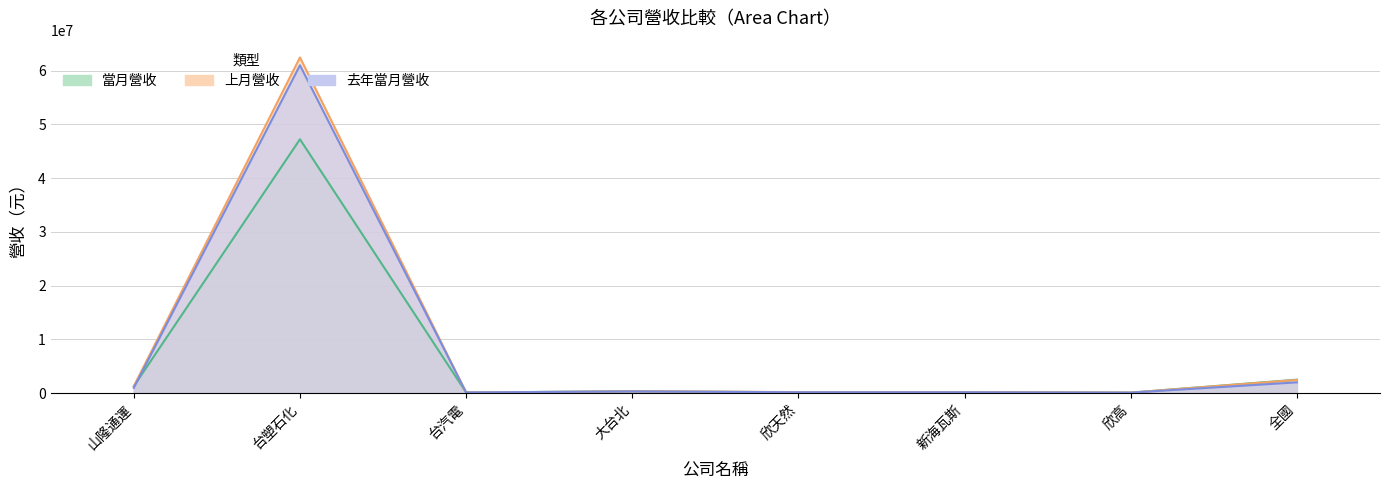

What is the difference between the maximum and minimum values in the 去年當月營收 series?

60945859